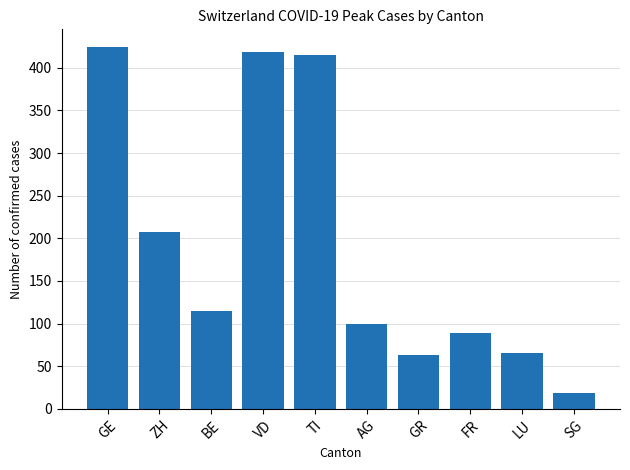

Reading right to left, transcribe all the data shown in this chart.

19	66	89	63	100	415	419	115	207	424